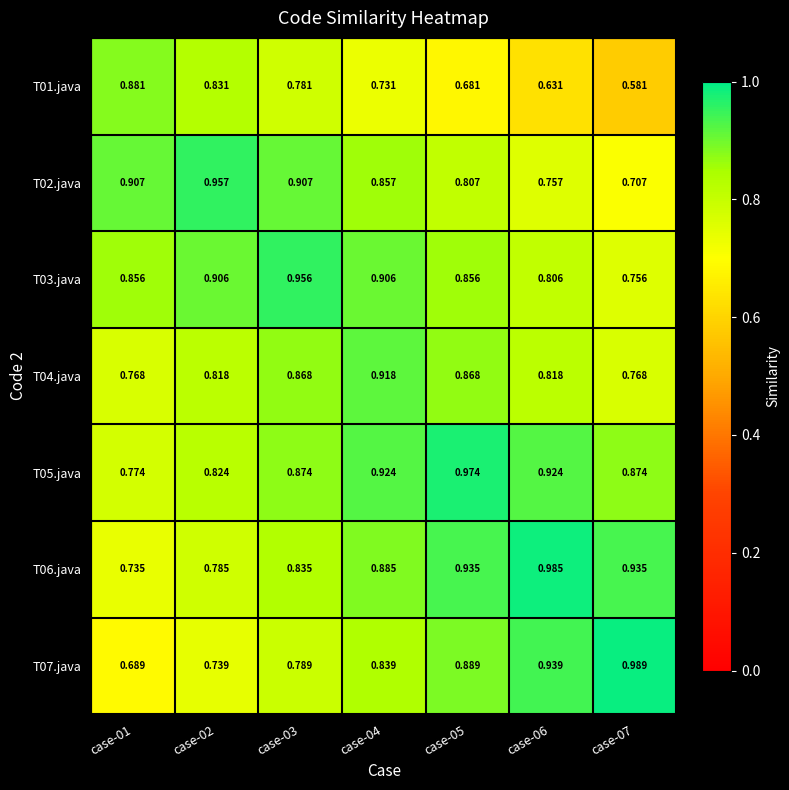

At which category is the sum across all series the highest?

case-04